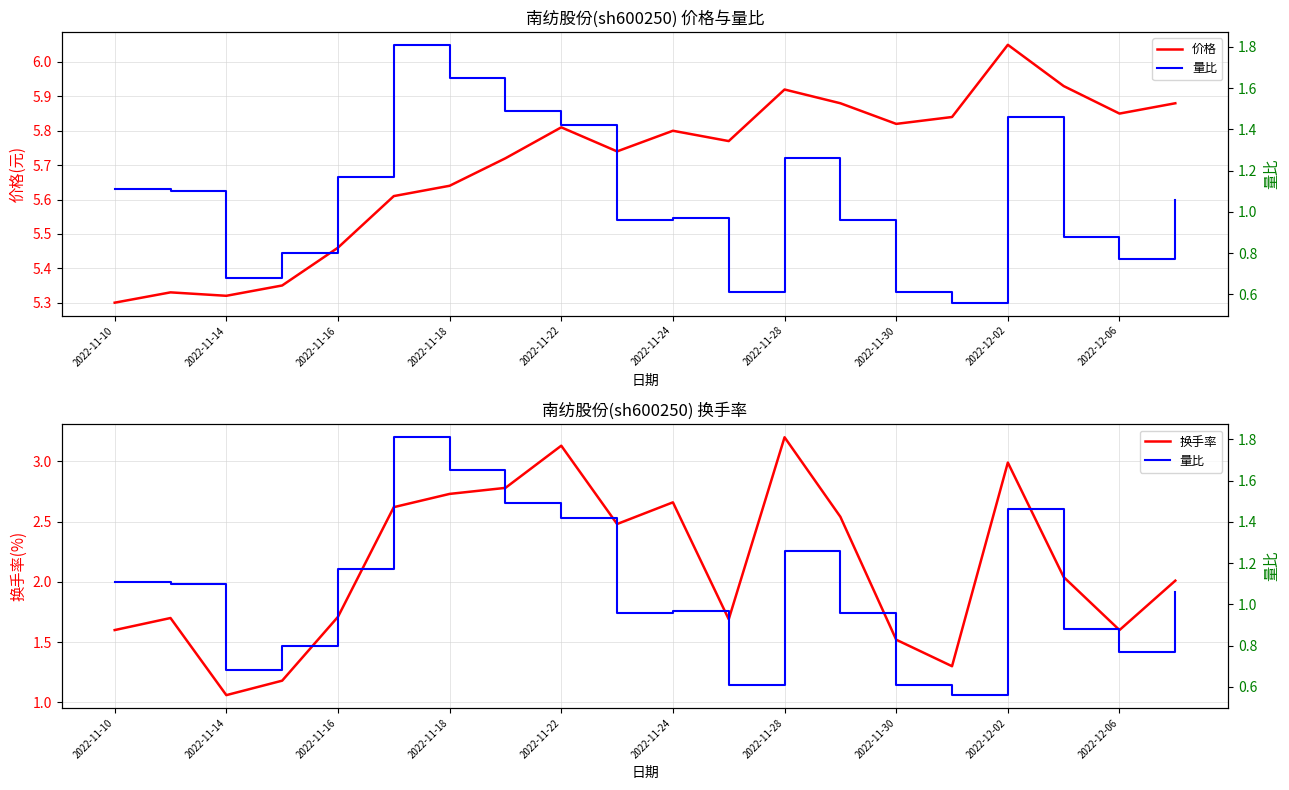

True or false: 换手率 and 价格 intersect in this chart.

False